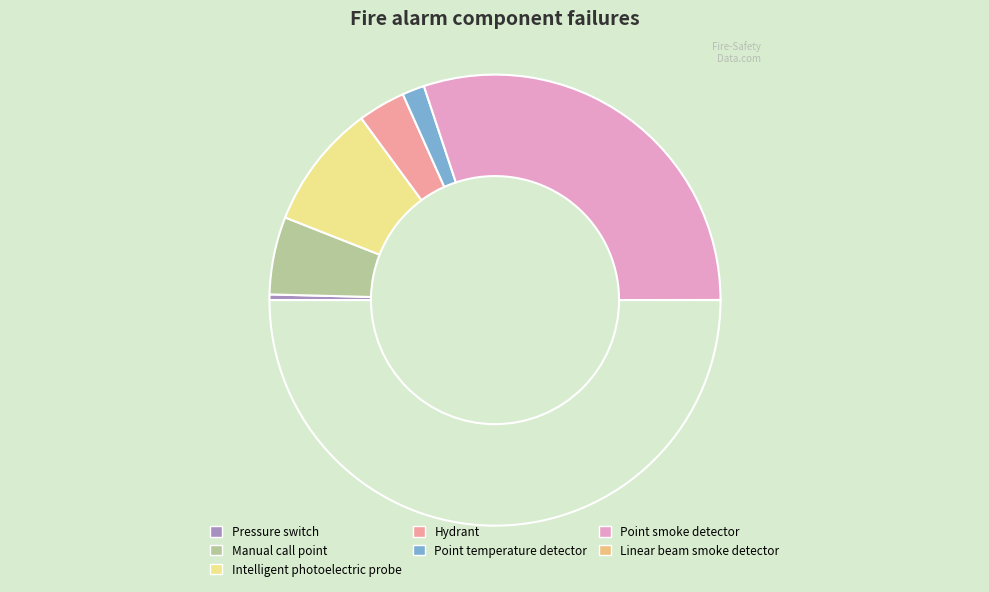

Which slice is the largest?

Point smoke detector